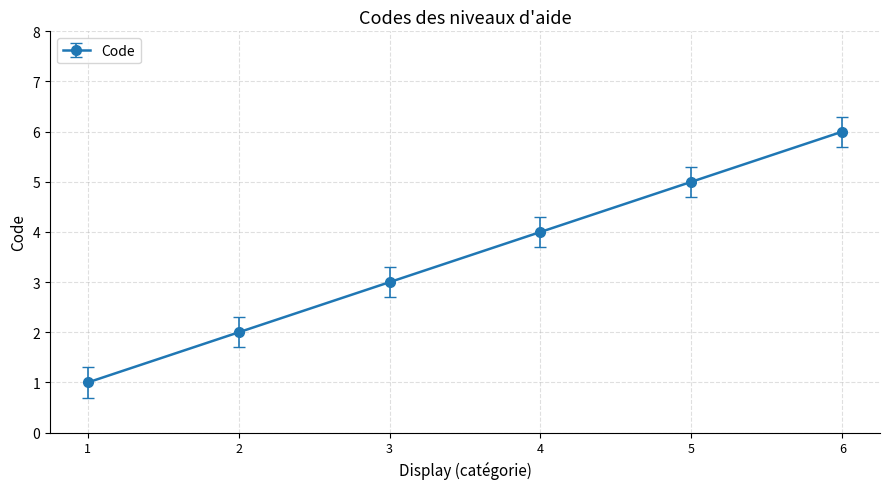

What is the change in value from 2 to 5?

+3